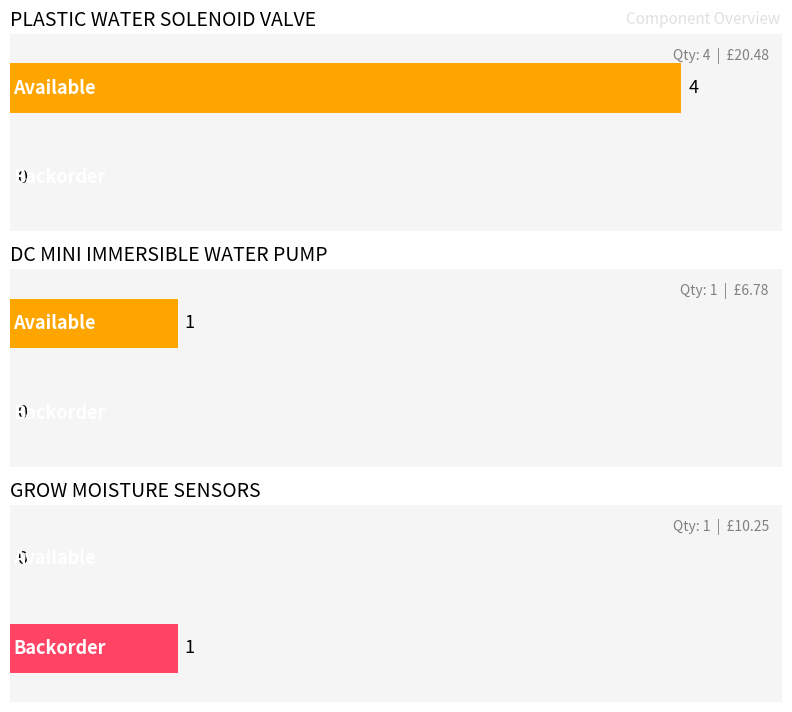

How many values in Backorder are above zero?

1